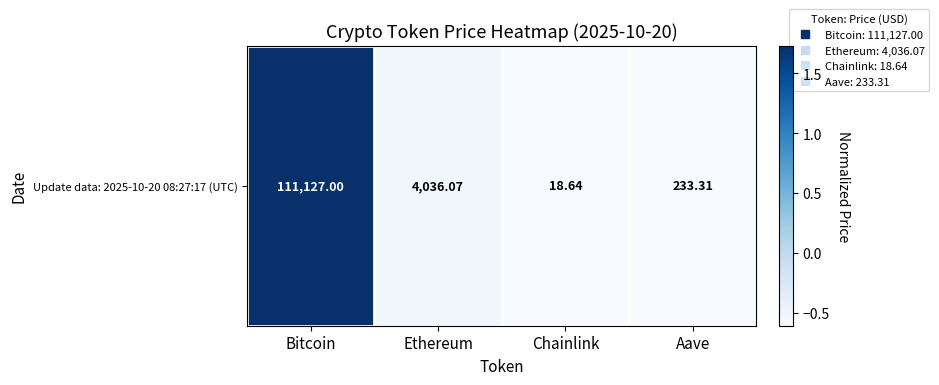

Count the number of data series in this chart.

1